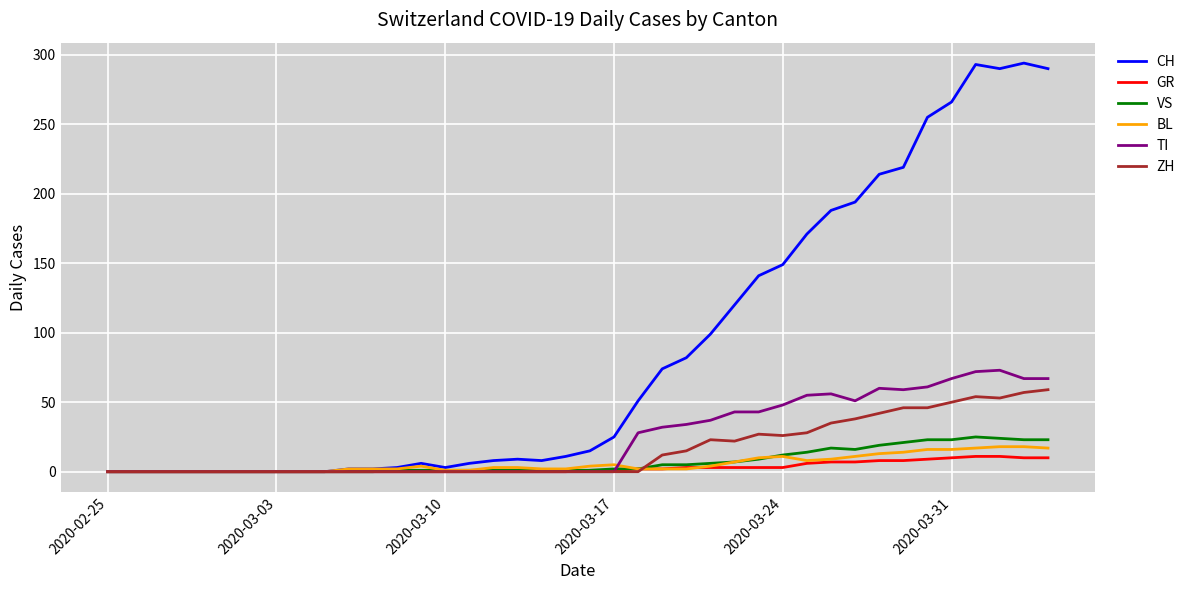

At how many categories does at least one series exceed 208?

8